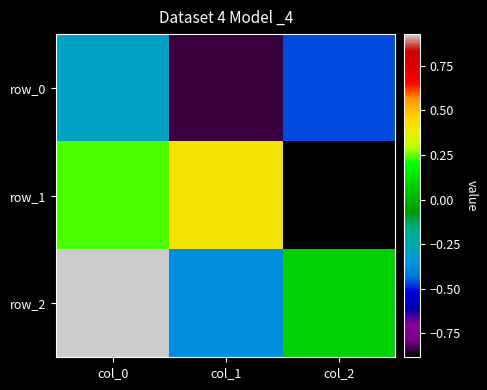

Between col_0 and col_1, which series saw the biggest shift?

row_2